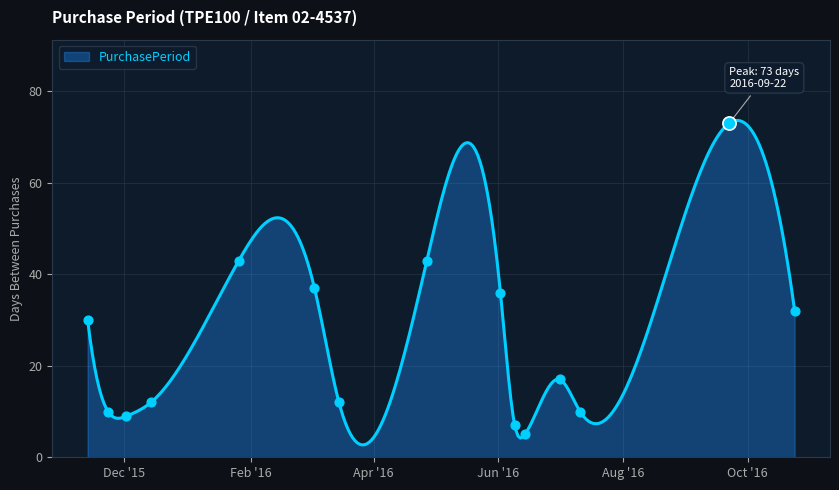

Between 2015-12-14 and 2016-03-03, which is larger?

2016-03-03